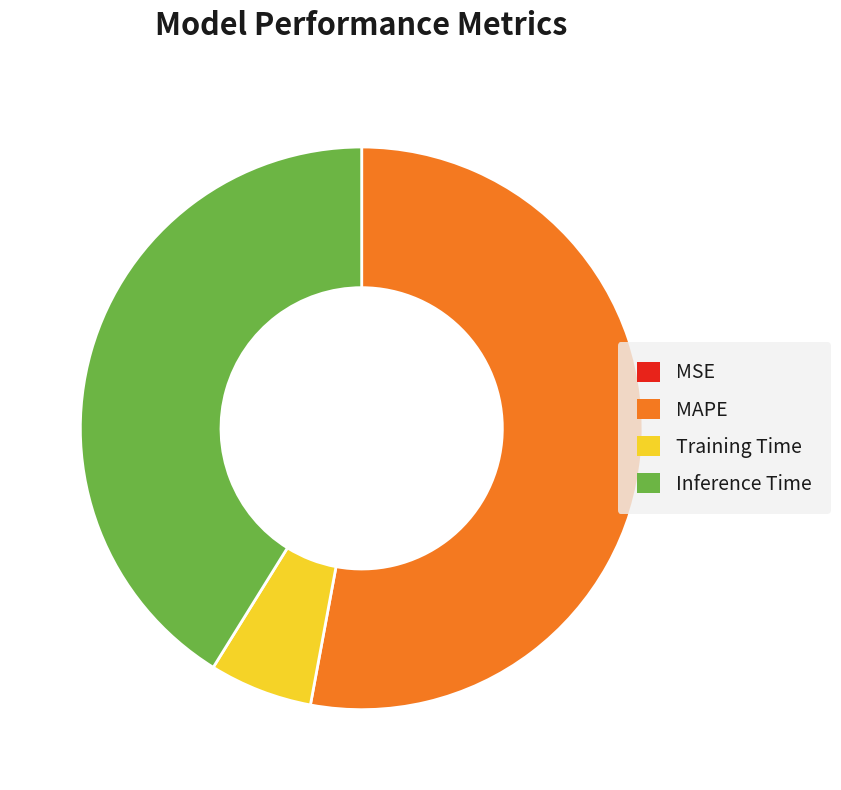

Is there a majority slice in this chart?

Yes